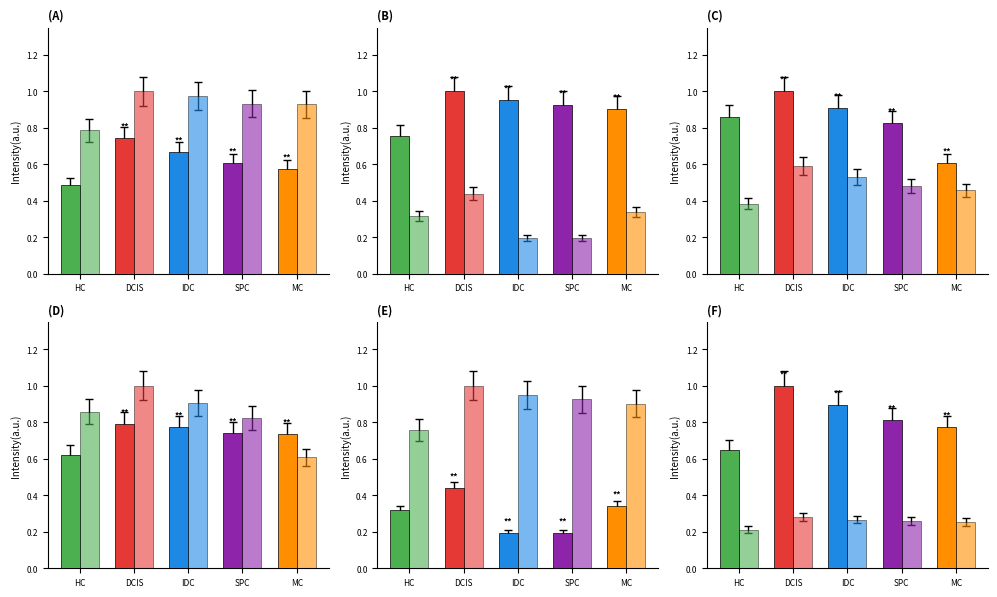

The value of Robbery at IDC is 0.9. True or false?

True